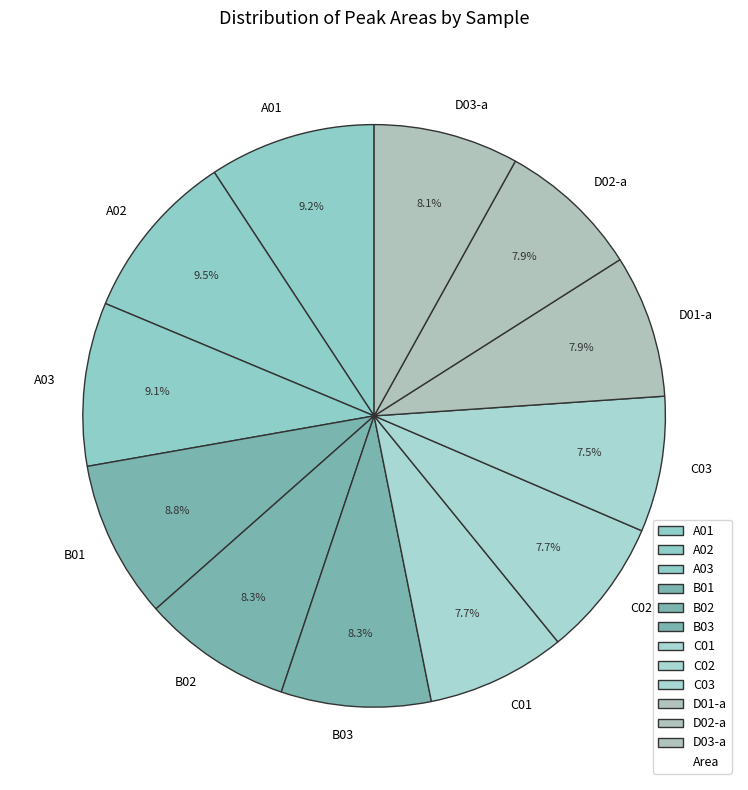

To the nearest percent, what portion does D03-a represent?

8%